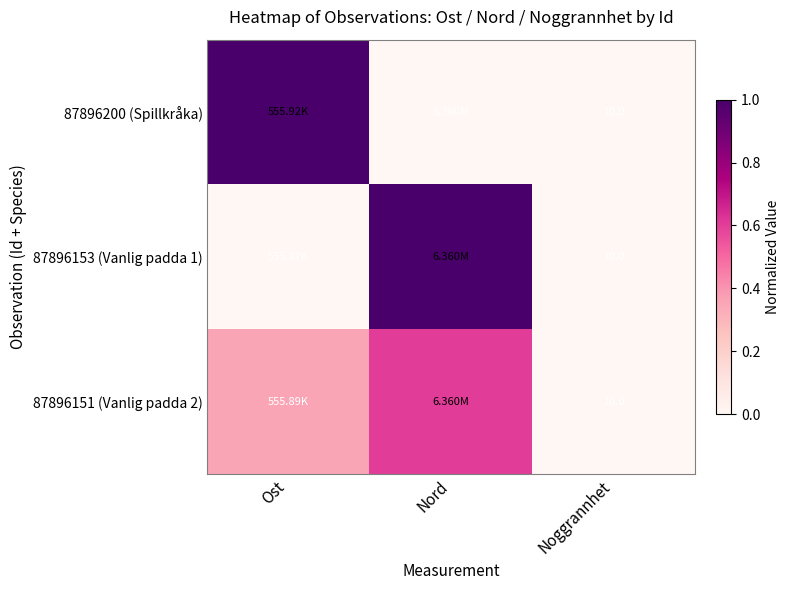

Is the value of 87896153 (Vanlig padda 1) at Ost greater than the value of 87896200 (Spillkråka) at Ost?

No